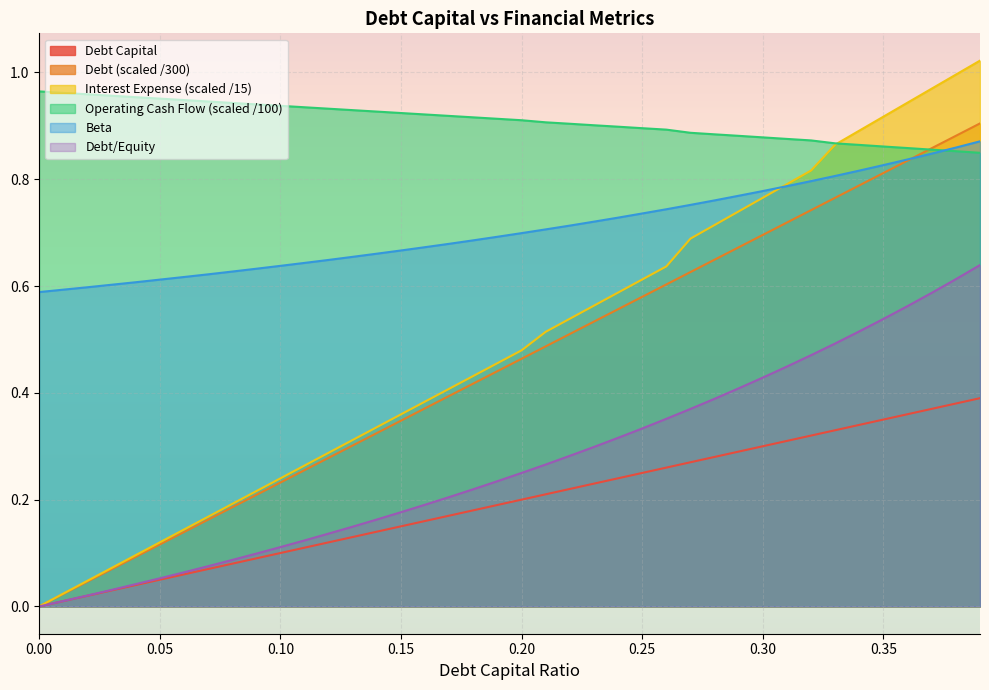

True or false: Debt/Equity and Beta intersect in this chart.

False